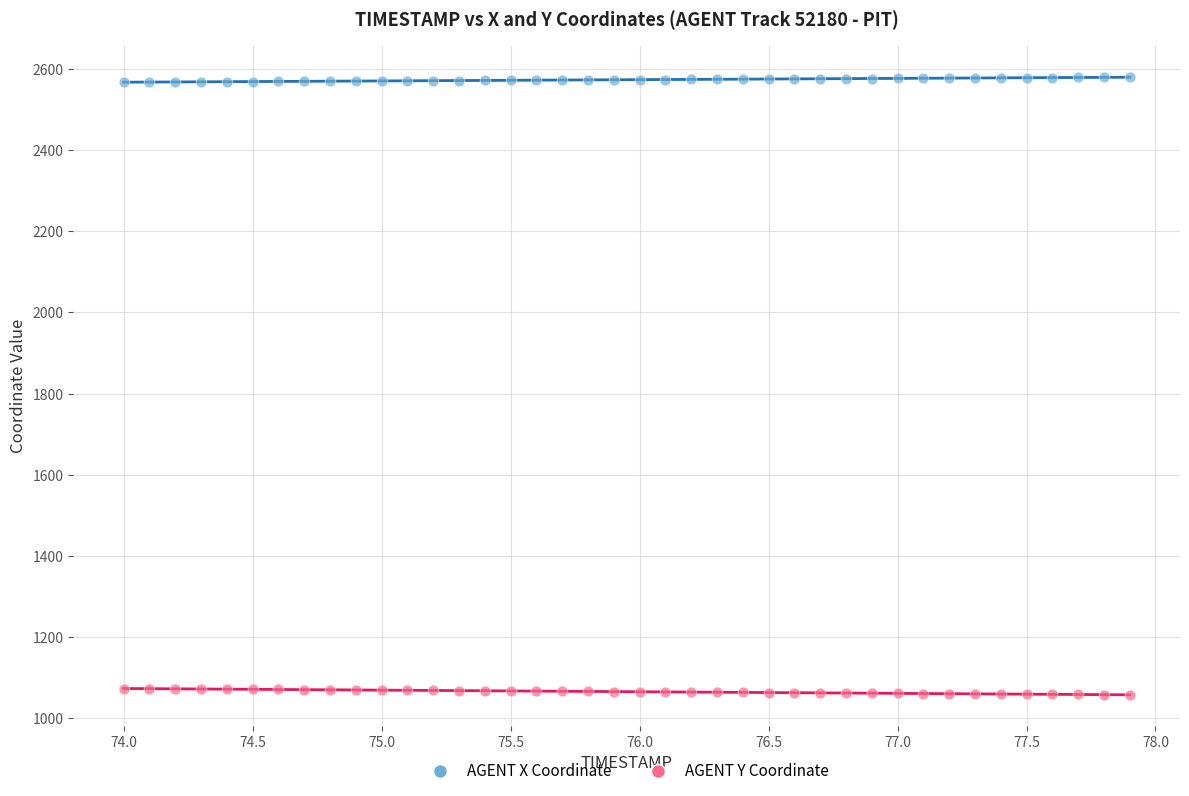

Across all data points, what is the range of X values (max minus min)?

3.9